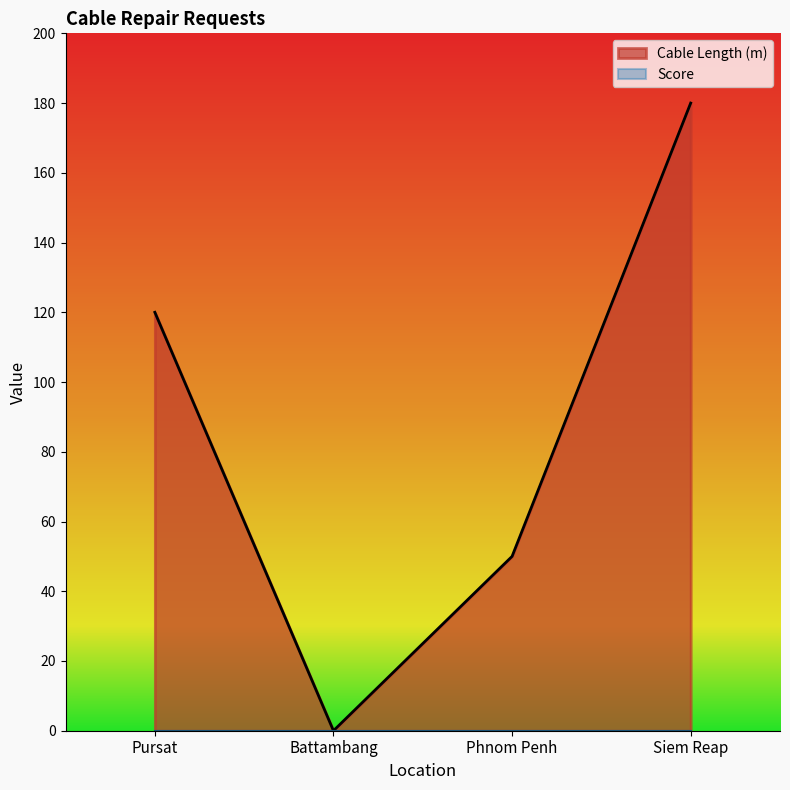

Count the number of values greater than 120.

1